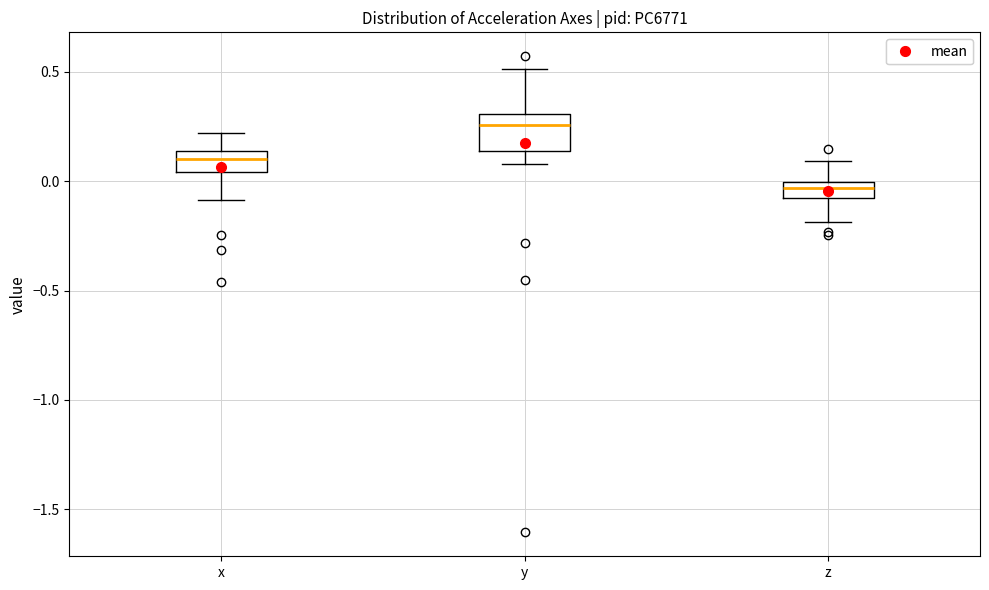

Which box's median line is the highest?

y